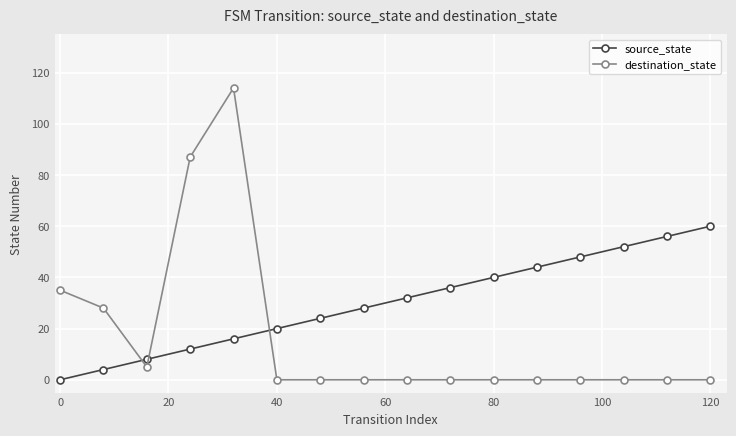

What is the highest value of the destination_state series?

114